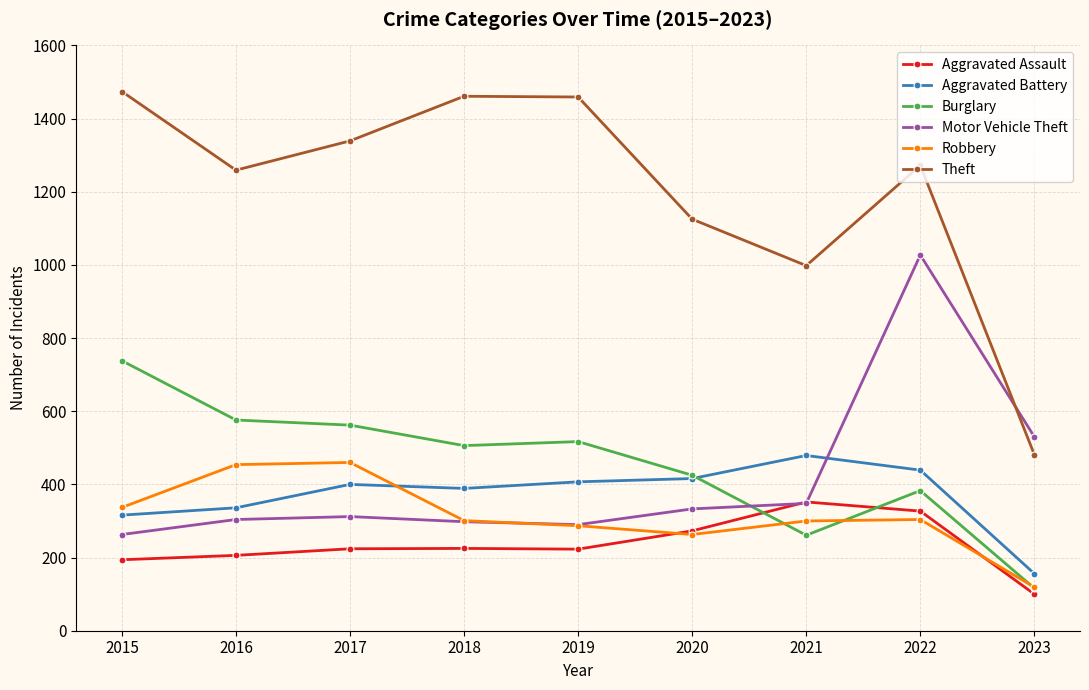

How many distinct data groups are displayed?

6